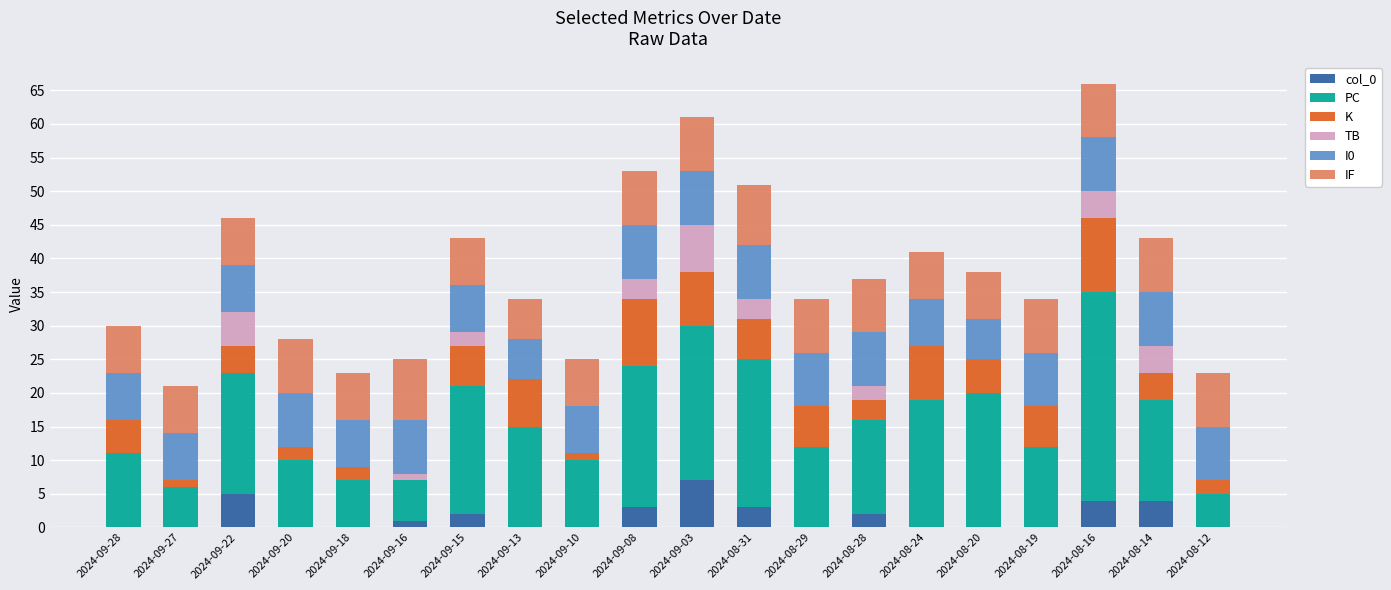

True or false: col_0 has a value of 12 at 2024-09-03.

False